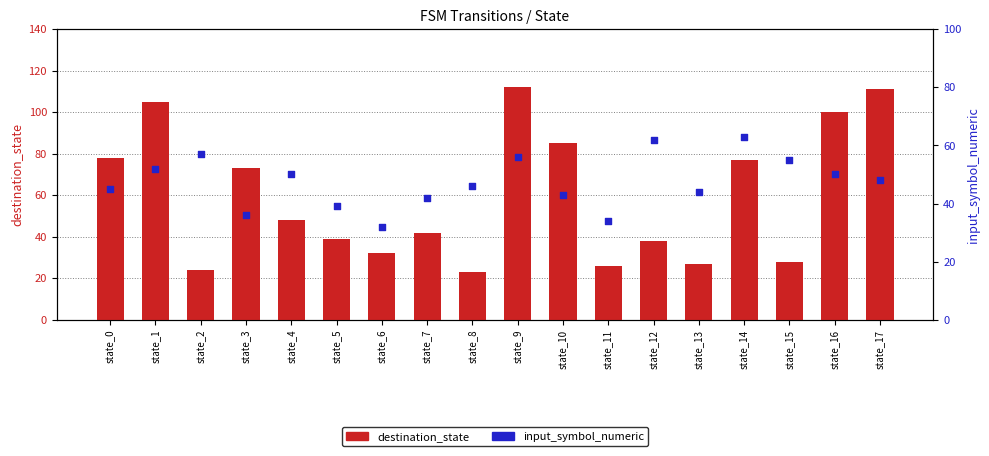

Which series reaches the minimum Y coordinate?

destination_state